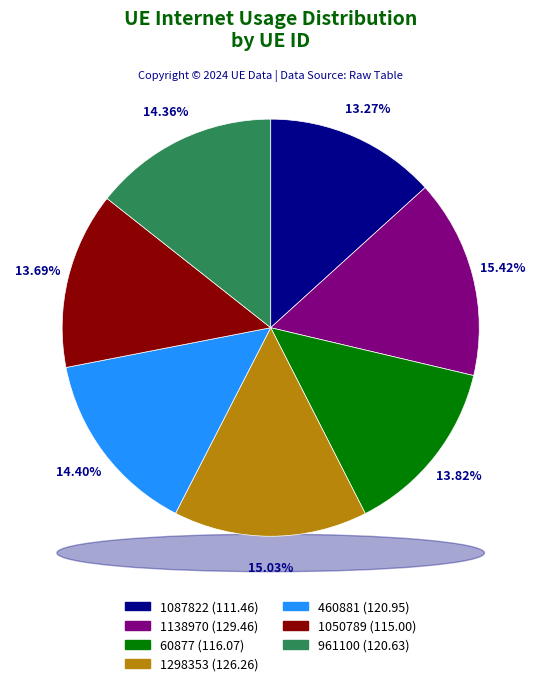

Count the number of slices in the pie.

7